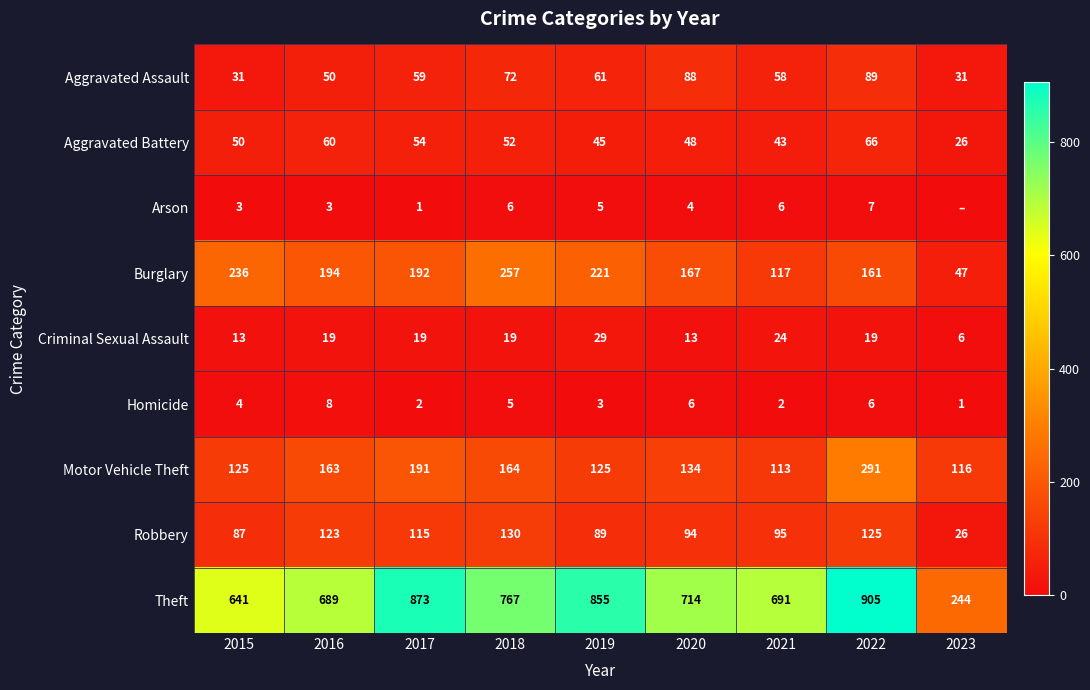

What is the total value across all series at 2015?

1190